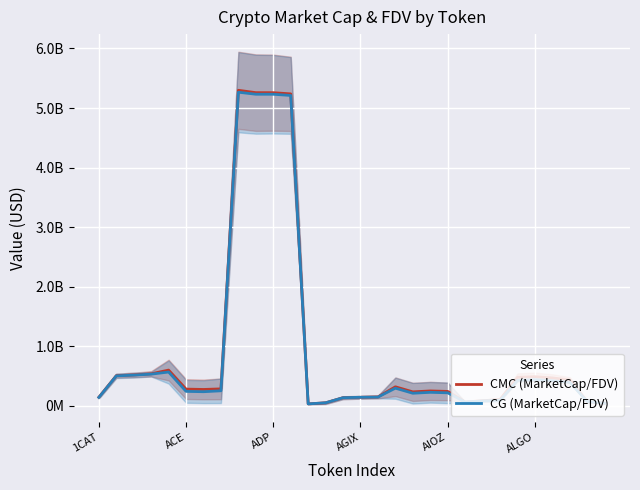

What position from the left is 18?

19